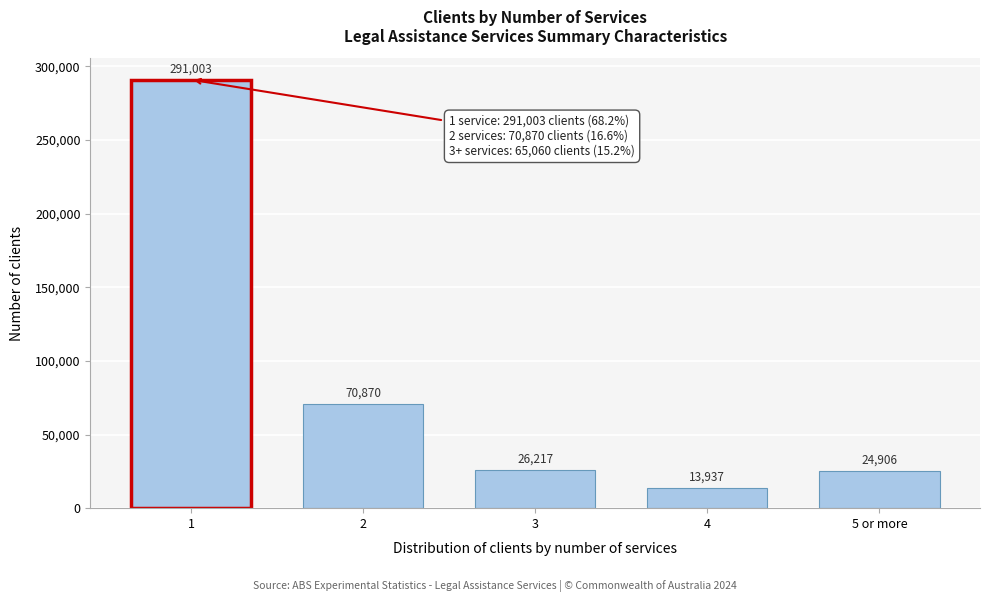

Reading right to left, extract all data points from this chart.

24906	13937	26217	70870	291003